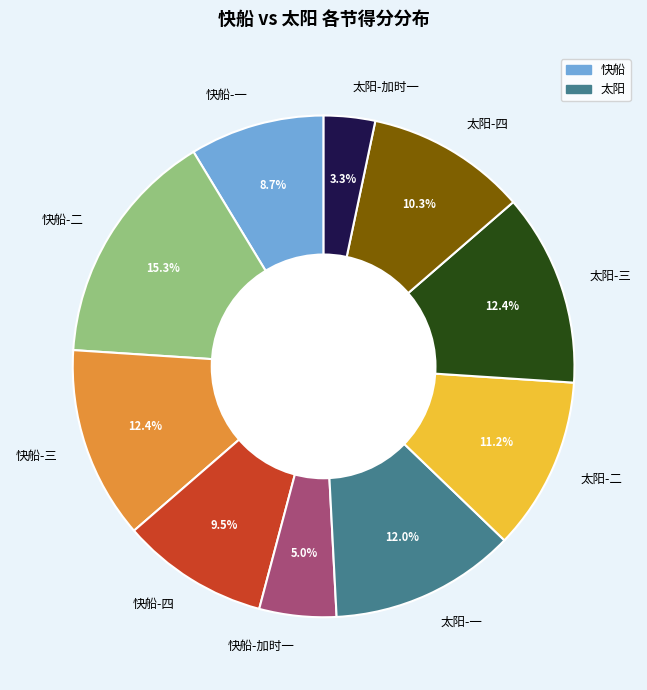

To the nearest percent, what portion does 太阳-三 represent?

12%